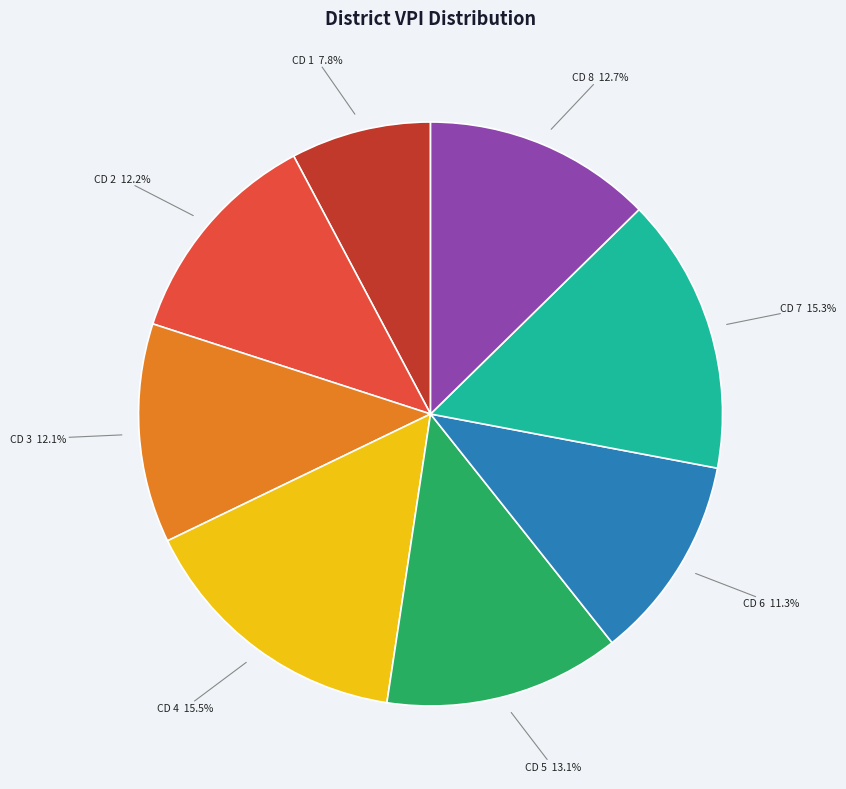

Which has a higher value, CD 4 or CD 2?

CD 4